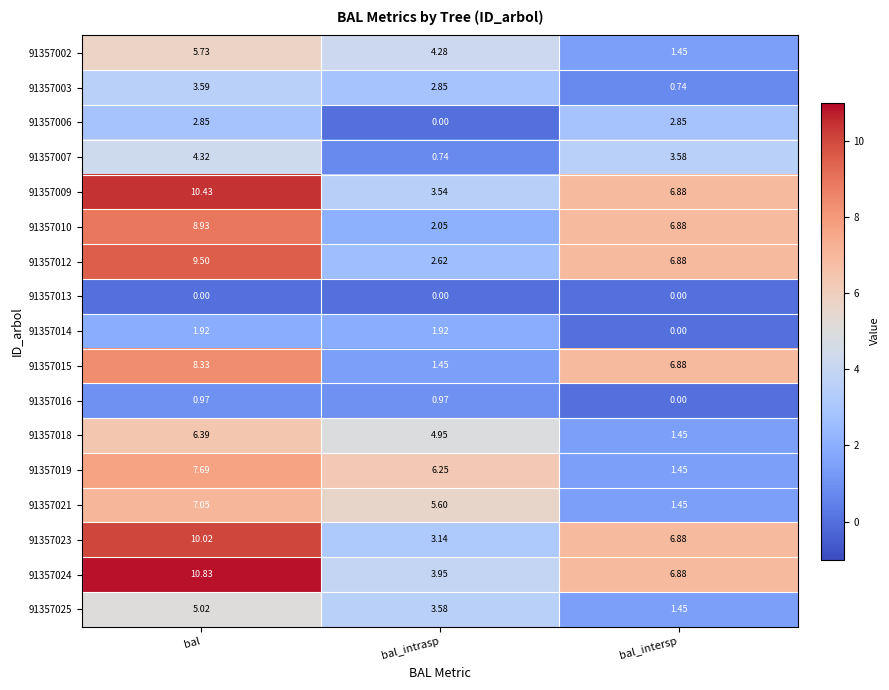

At which category is the sum across all series the highest?

bal